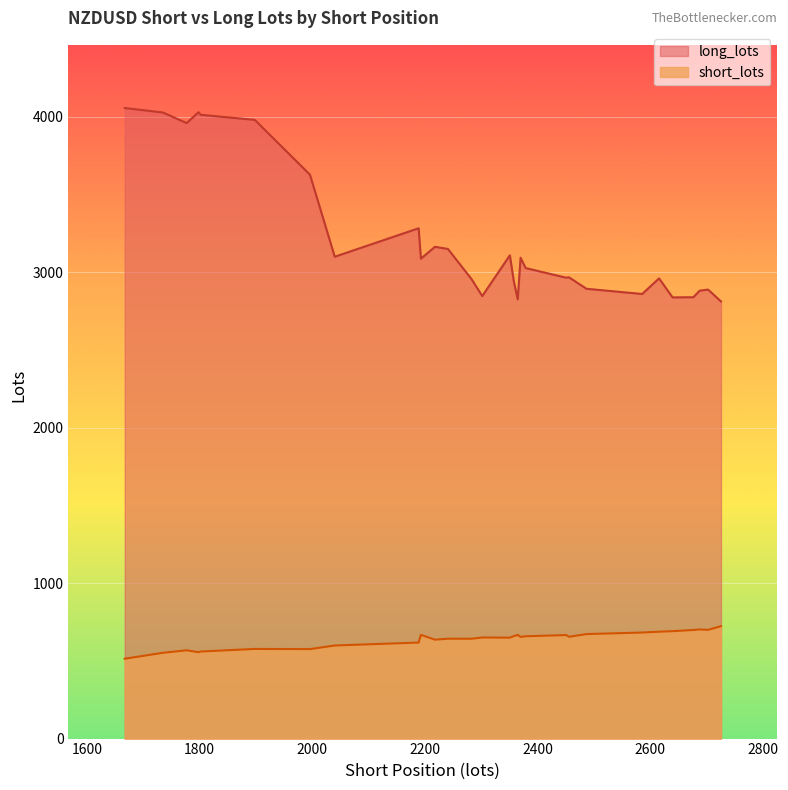

How many series are shown in this chart?

2